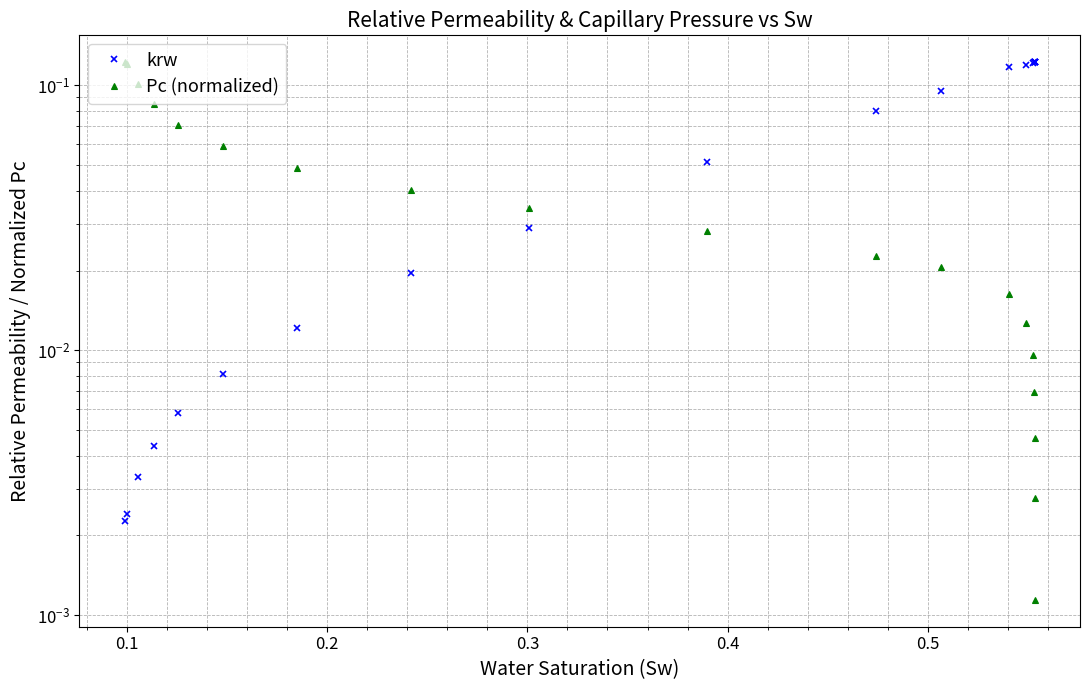

True or false: there are more than 1 points higher than both neighbors.

False